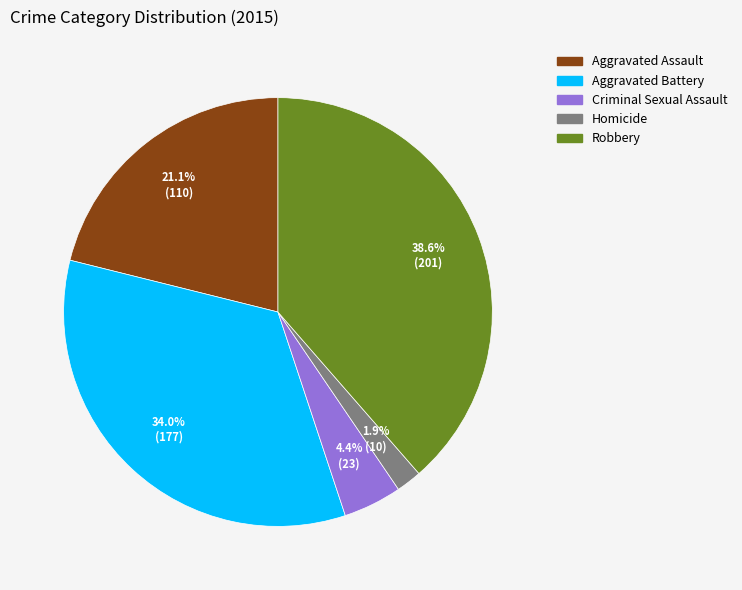

Rank the categories by value from lowest to highest.

Homicide, Criminal Sexual Assault, Aggravated Assault, Aggravated Battery, Robbery